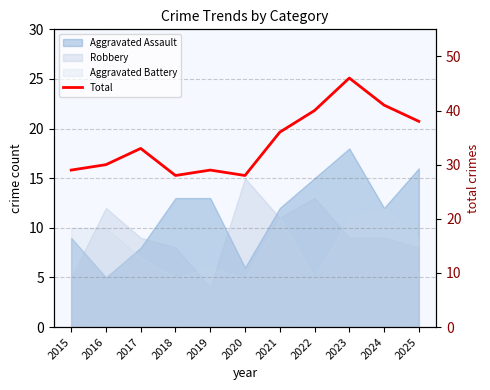

How many interior local peaks (higher than both neighbors) does the data have?

3